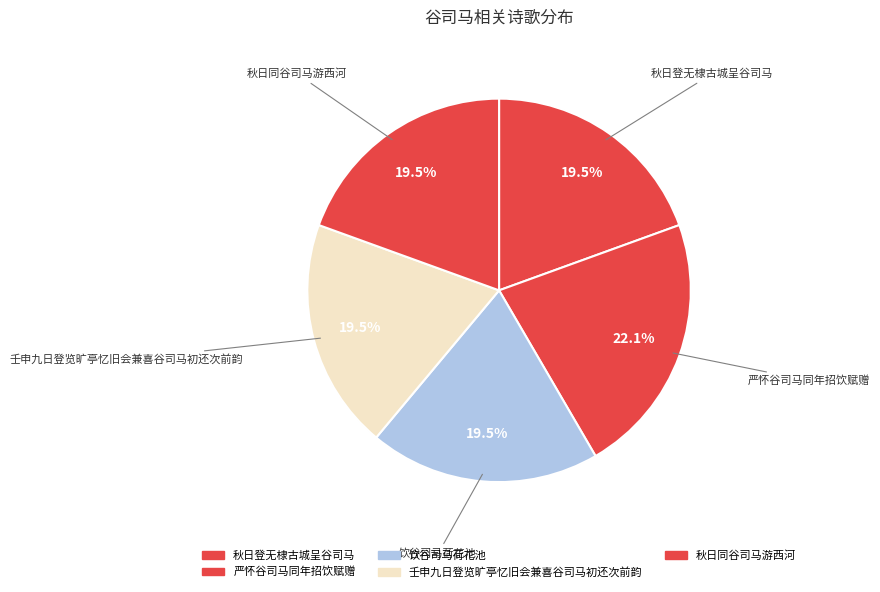

Which has a higher value, 秋日同谷司马游西河 or 饮谷司马荷花池?

秋日同谷司马游西河